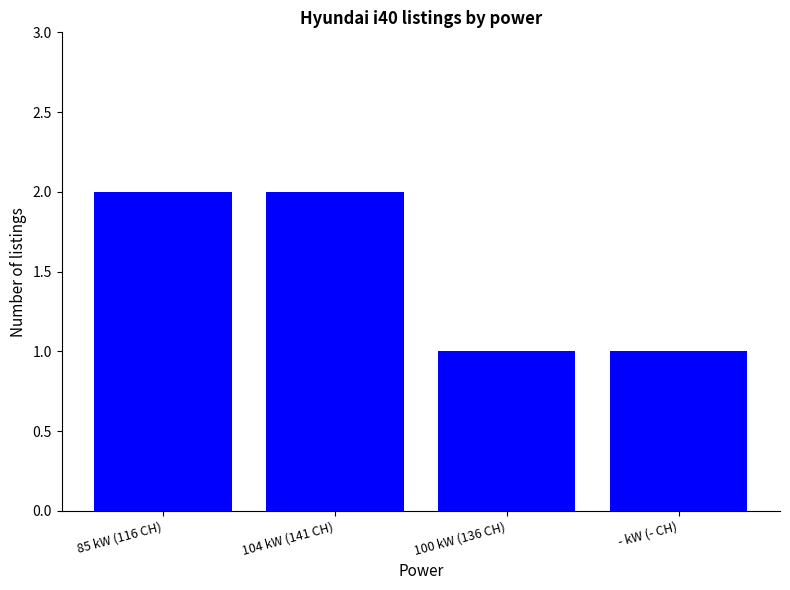

The value at 104 kW (141 CH) is 1. True or false?

False